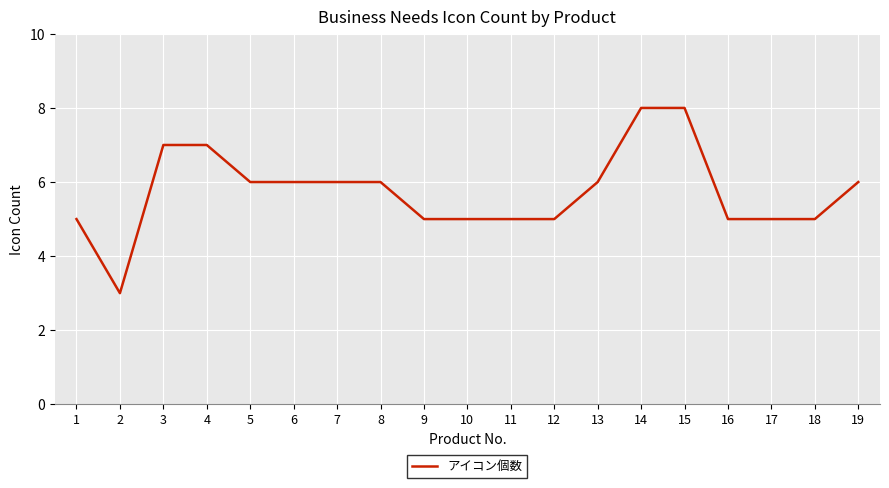

How many categories are shown in the chart?

19